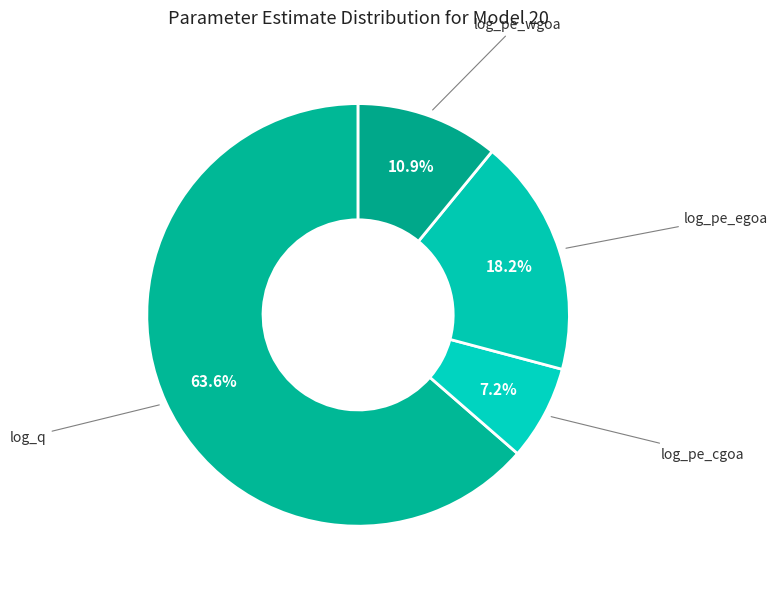

To the nearest percent, what is the difference between the largest and smallest slice percentages?

56%